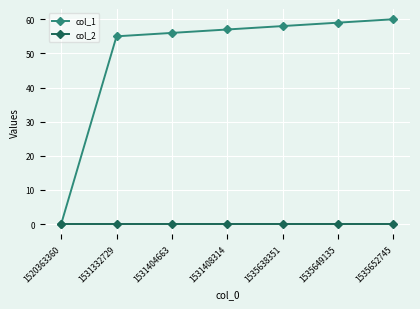

At which label does col_1 reach its peak?

1535652745